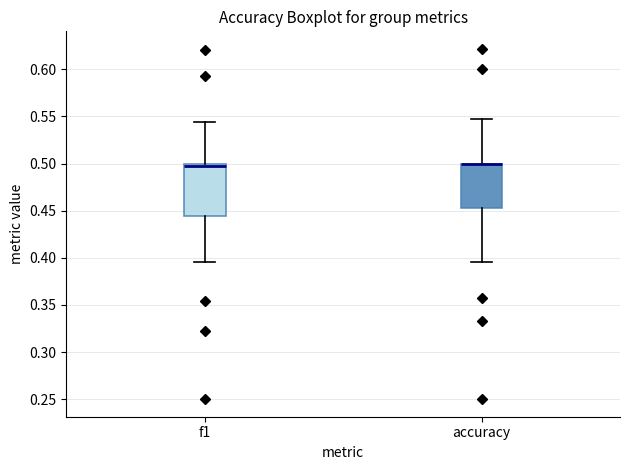

Comparing the boxes themselves (not the whiskers), which one is the tallest?

f1